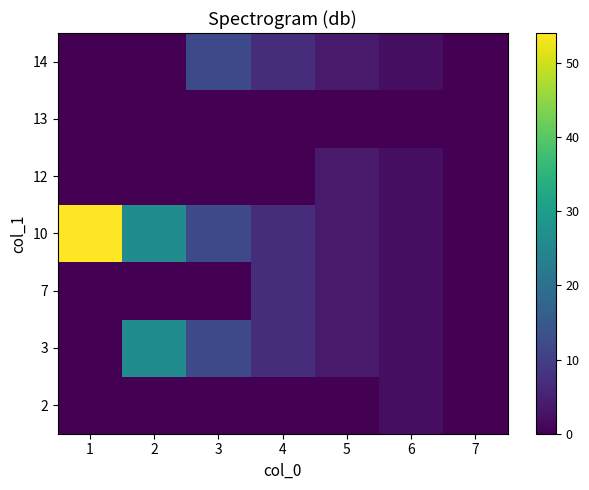

Which label corresponds to the largest value in the chart?

1